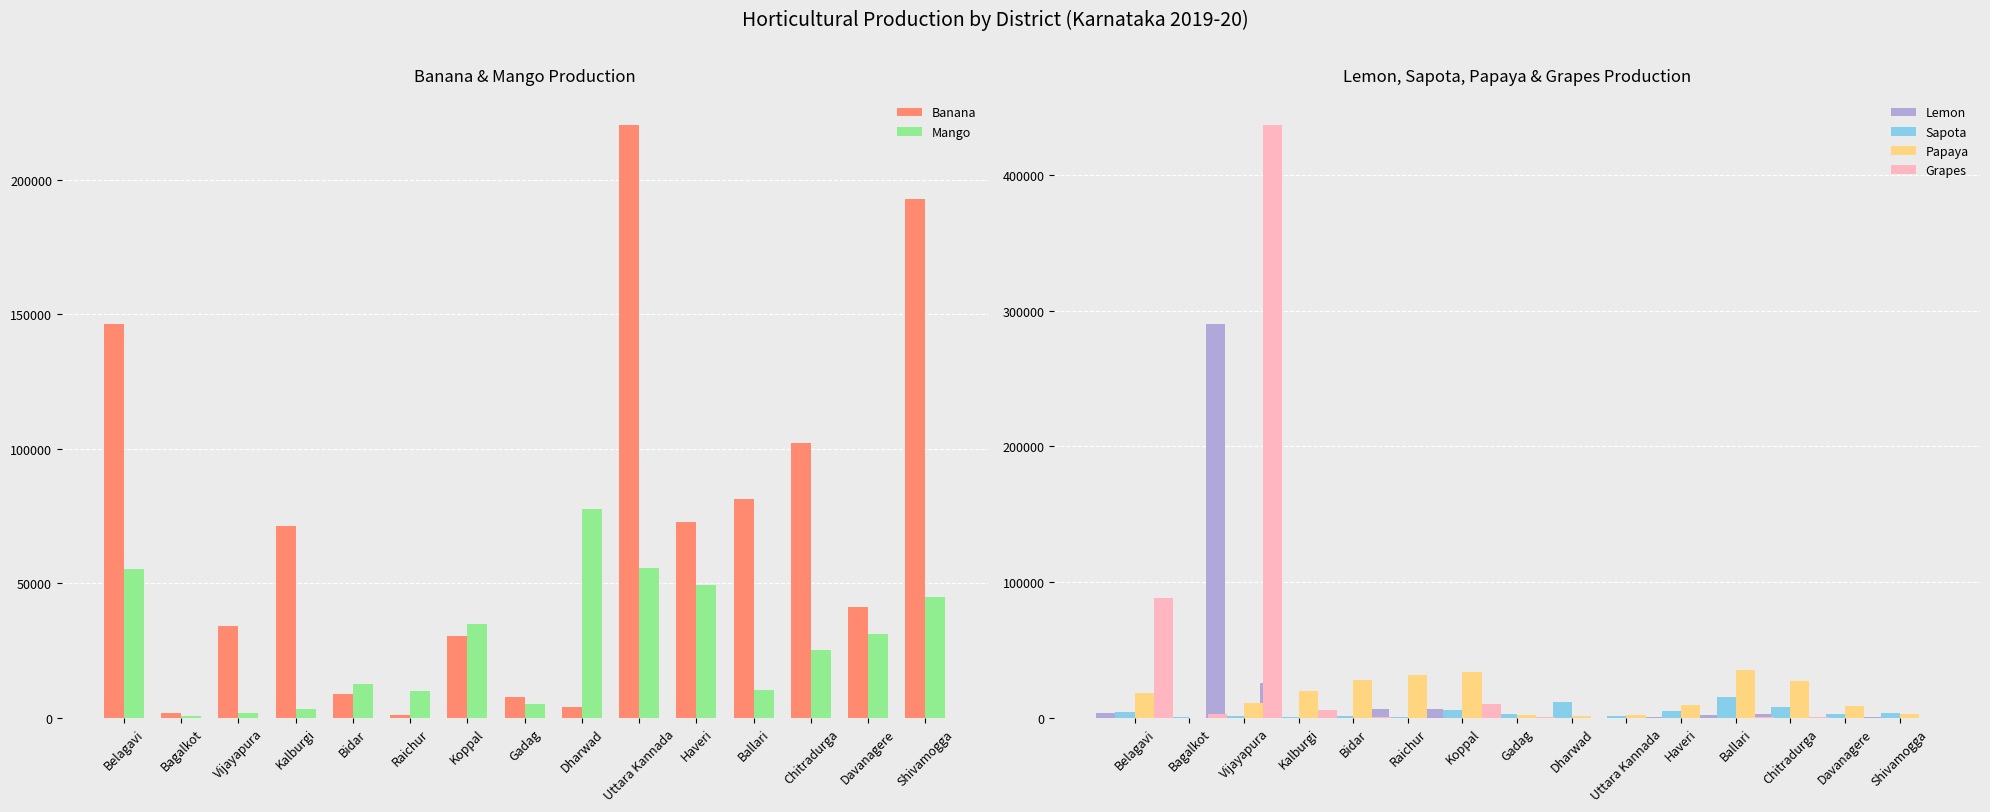

Are the bars grouped side by side (vs. stacked)?

Yes